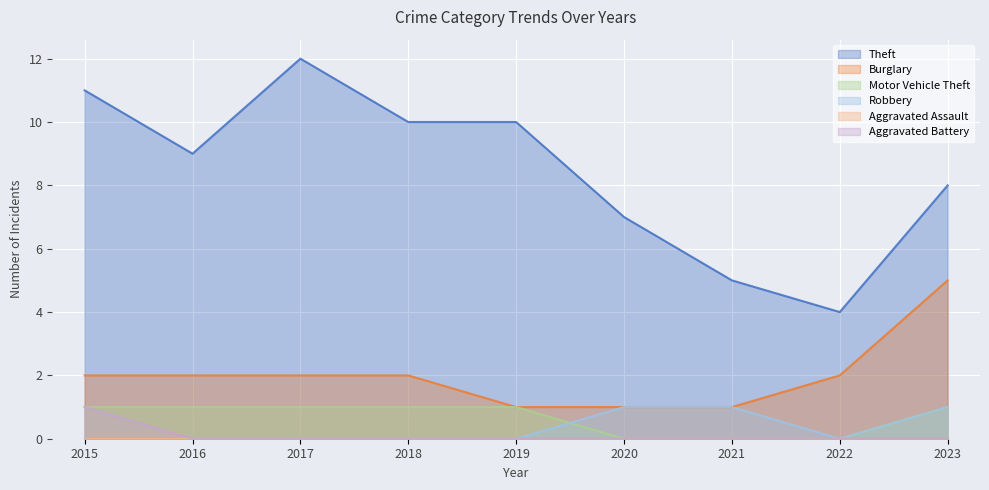

What is the sum of the Theft values at 2020 and 2015?

18